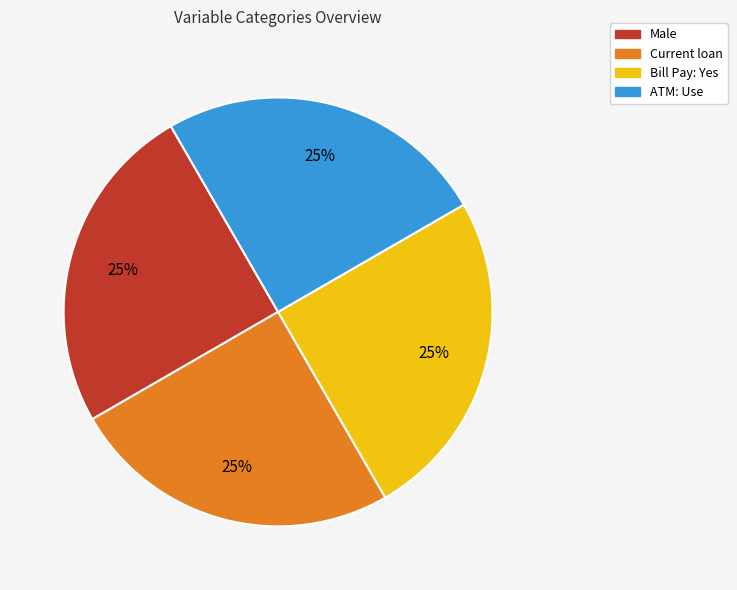

Does any single category account for the majority?

No